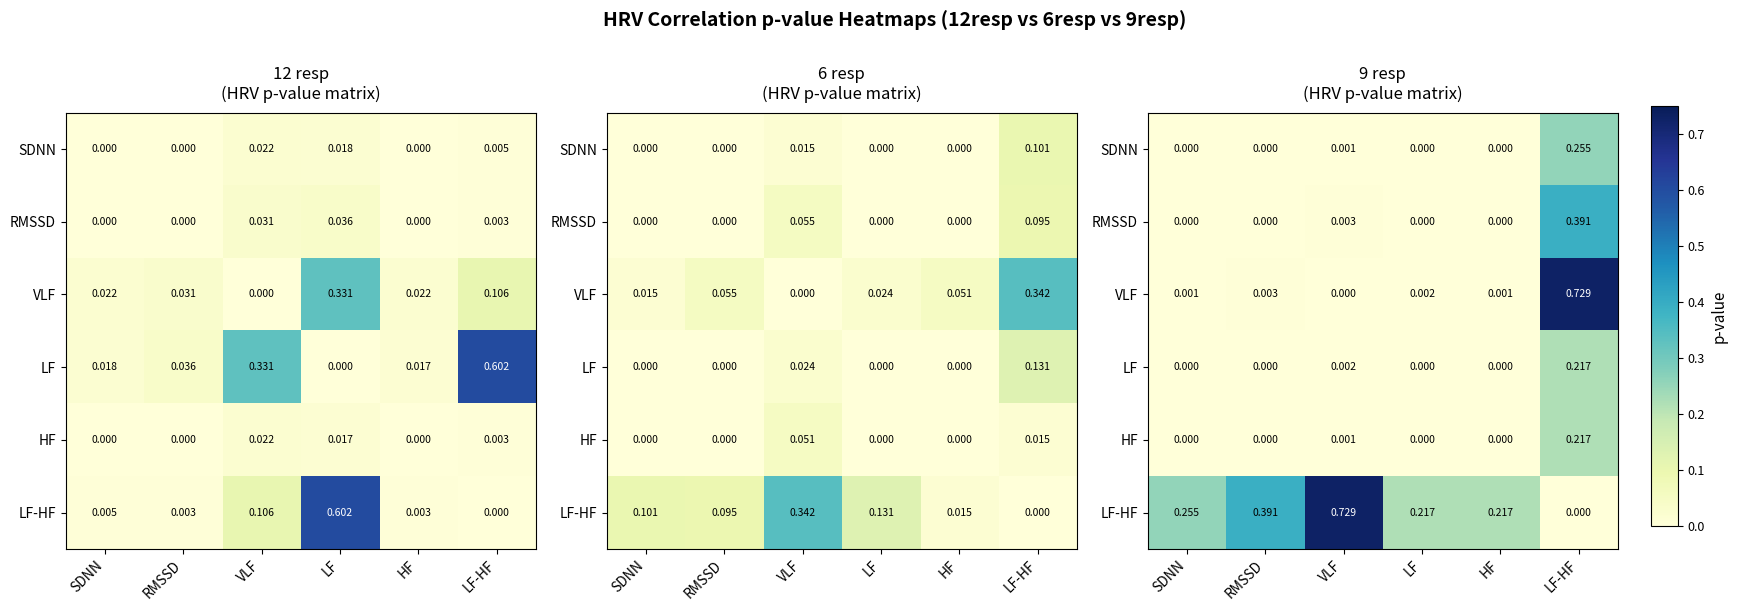

At which category is the sum across all series the highest?

LF-HF